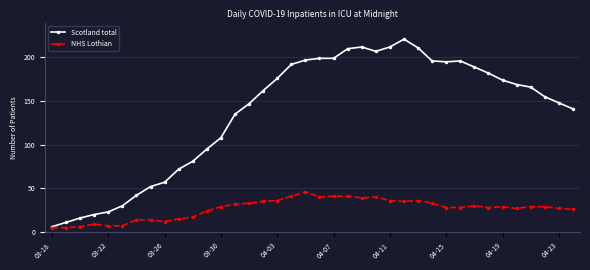

What is the highest value of the NHS Lothian series?

46